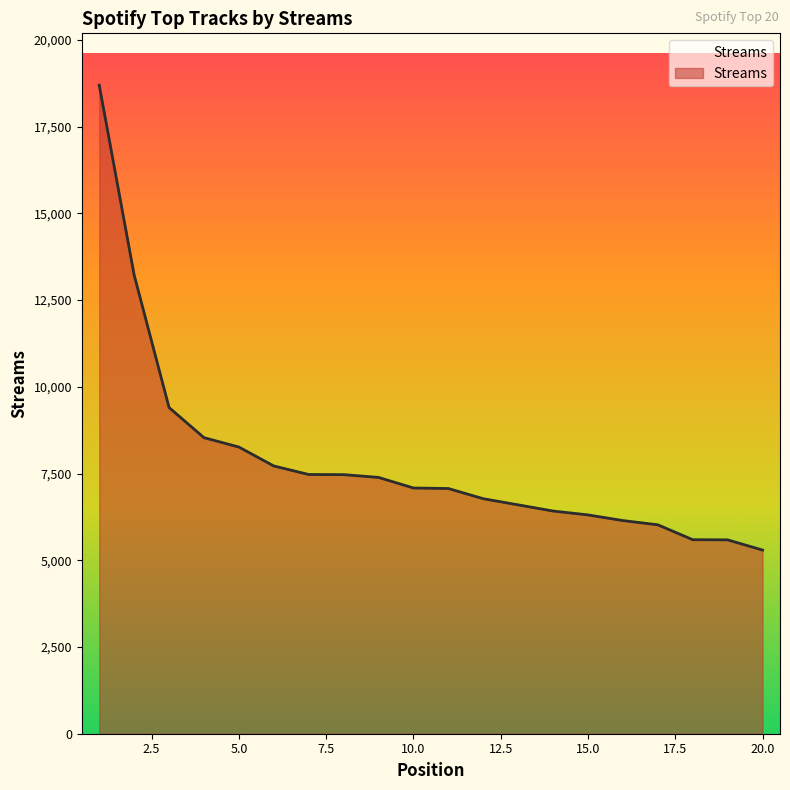

What is the difference between the maximum and minimum values?

13399